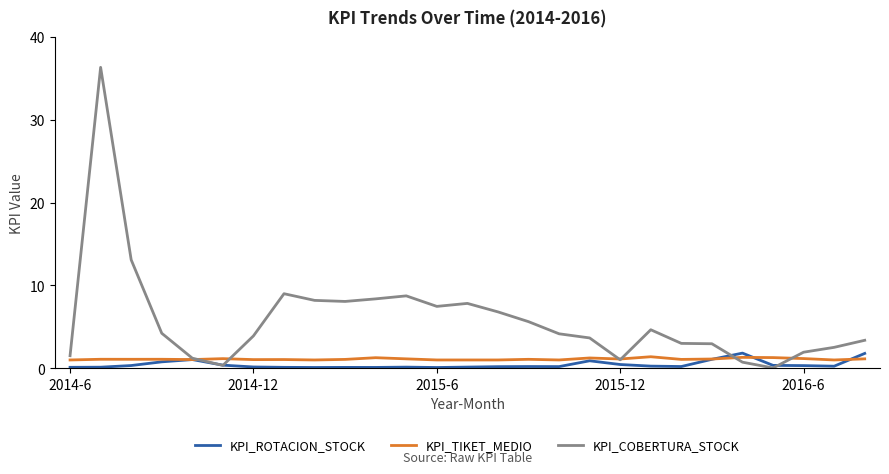

Which series has the largest range (max minus min)?

KPI_COBERTURA_STOCK